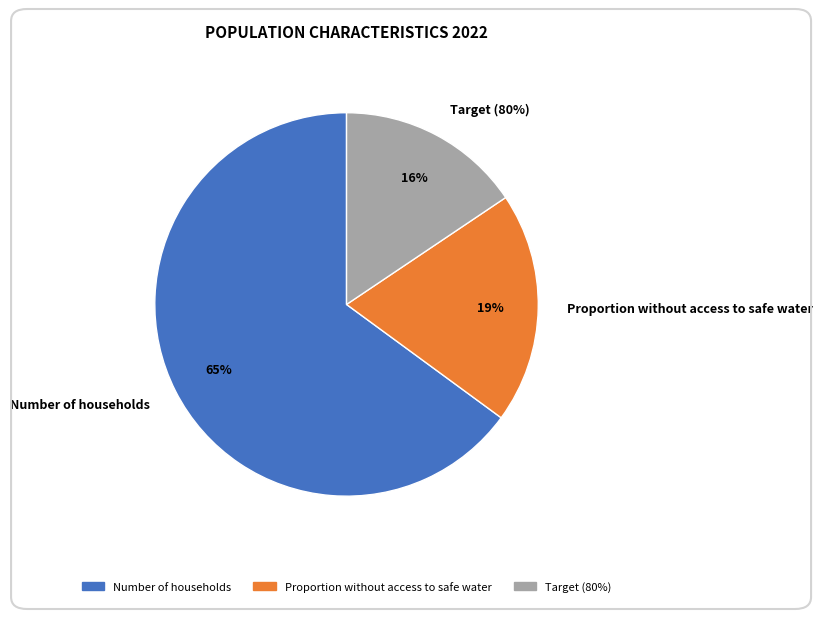

Which slice represents more than half of the pie?

Number of households